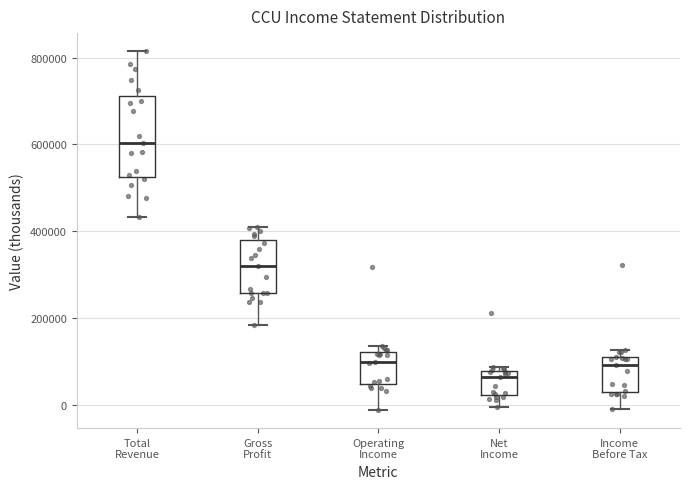

Which box is the tallest, from its lower edge to its upper edge?

Total Revenue